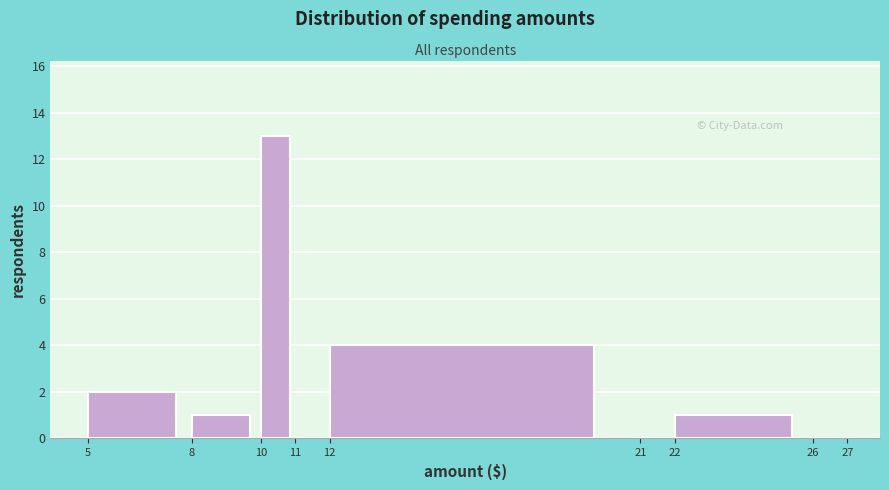

How tall is the bar that spans 12 to 21 on the x-axis? The values are not printed on the chart, so give them approximately, as read against the axis.

4